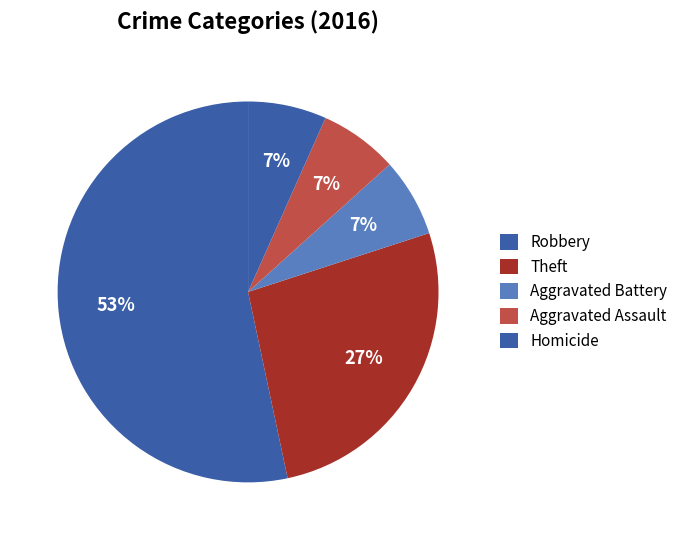

Does Robbery account for over 50% of the chart?

Yes